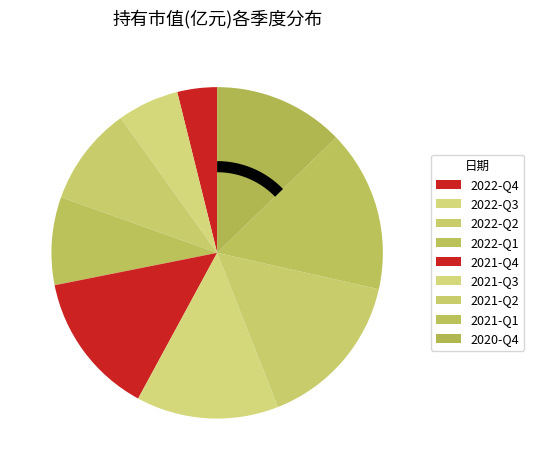

What is the change in value from 2021-Q3 to 2020-Q4?

-11.3